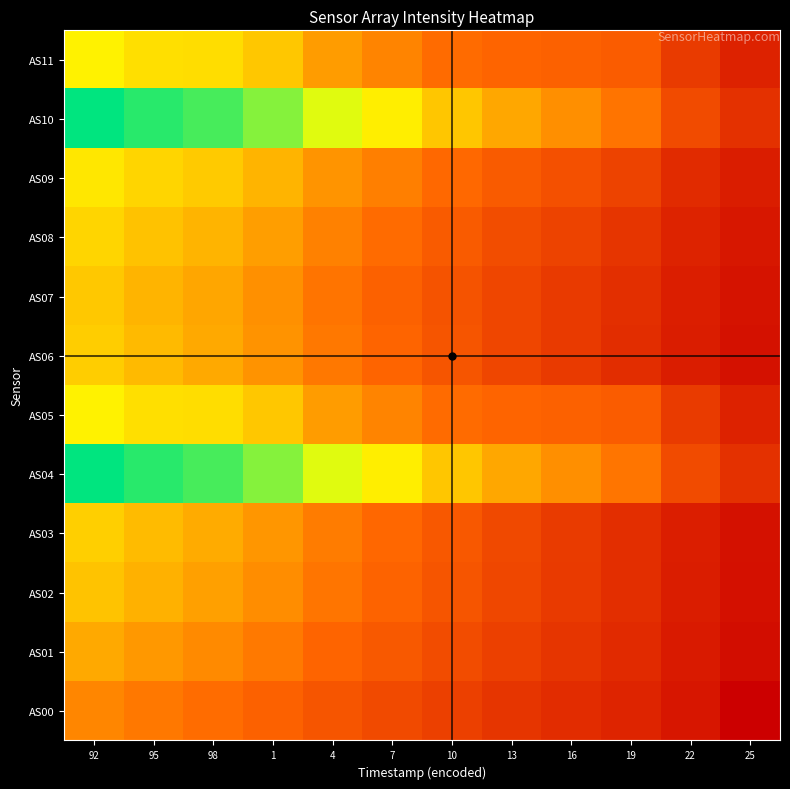

Which series has the largest range (max minus min)?

AS04